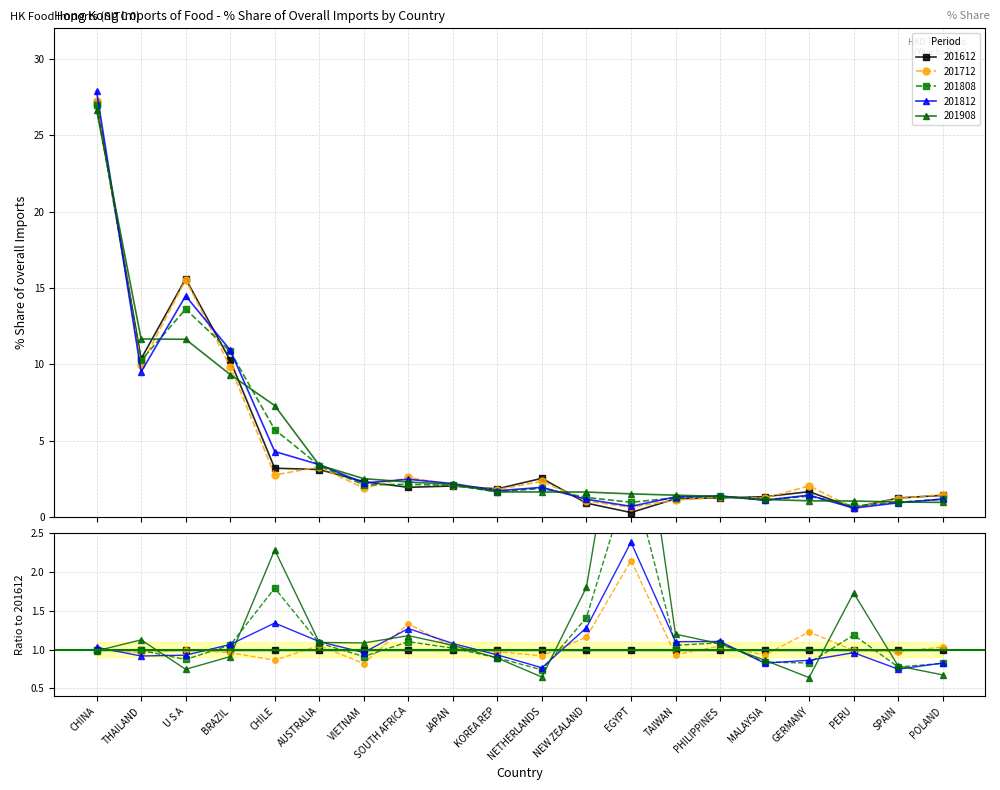

Where do 201812 and 201908 first cross each other?

CHINA and THAILAND